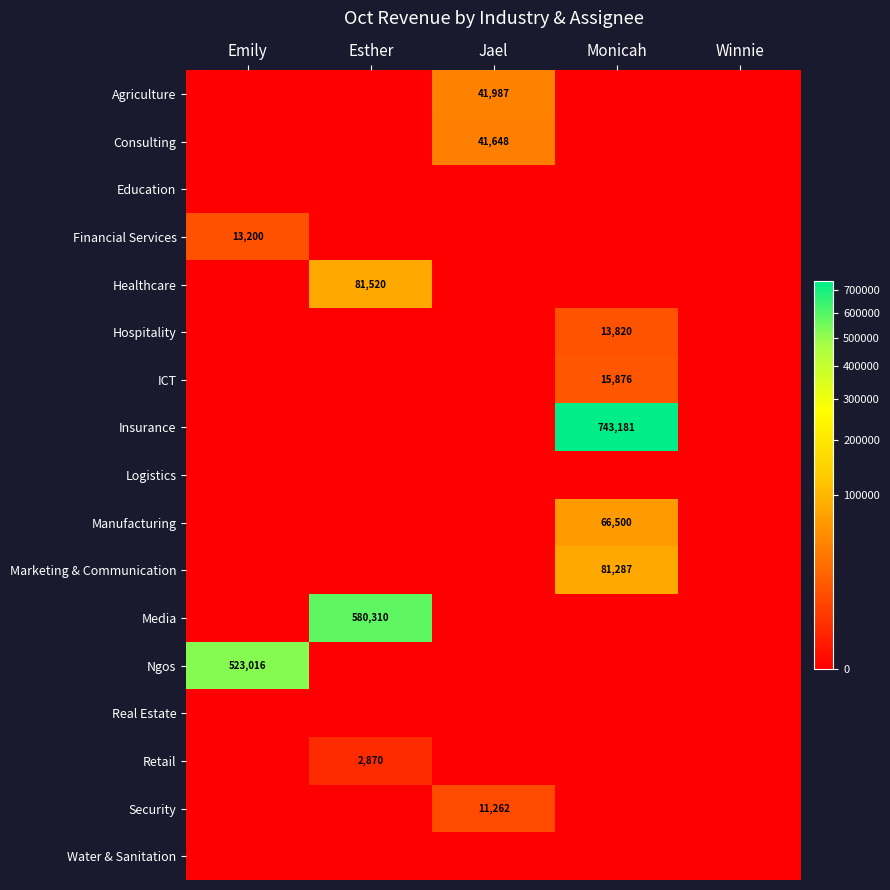

Is the value of Consulting at Jael greater than the value of Media at Esther?

No